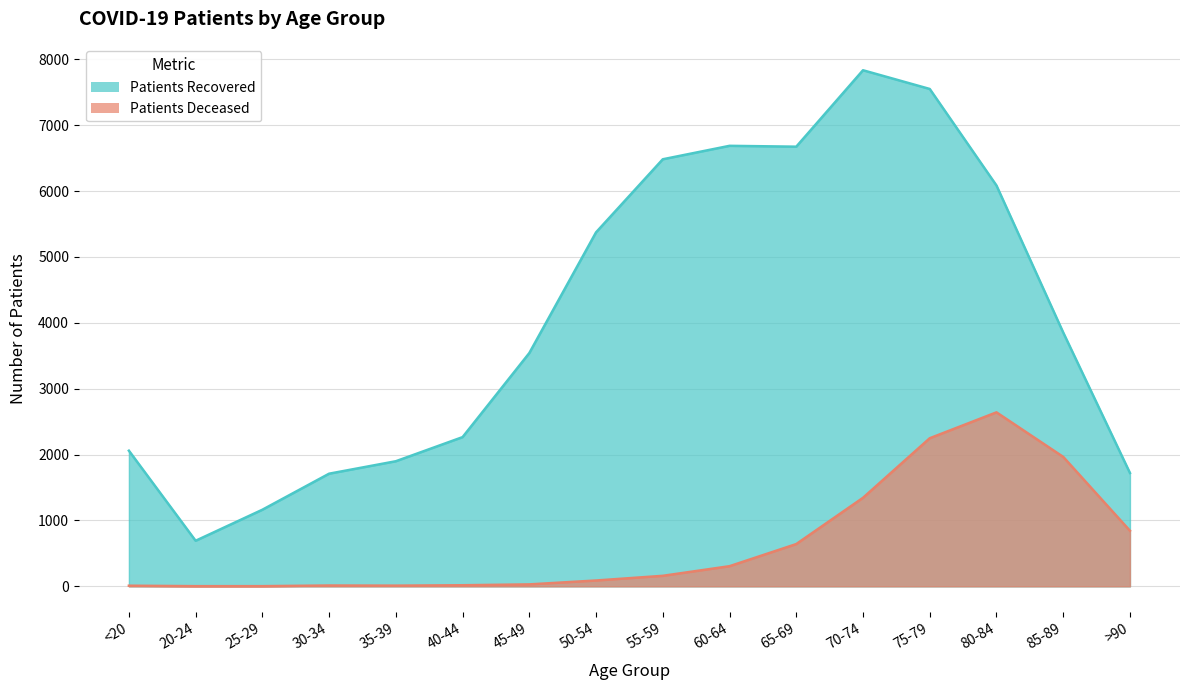

Is the value of patients_recovered at 45-49 greater than the value of patients_deceased at 30-34?

Yes